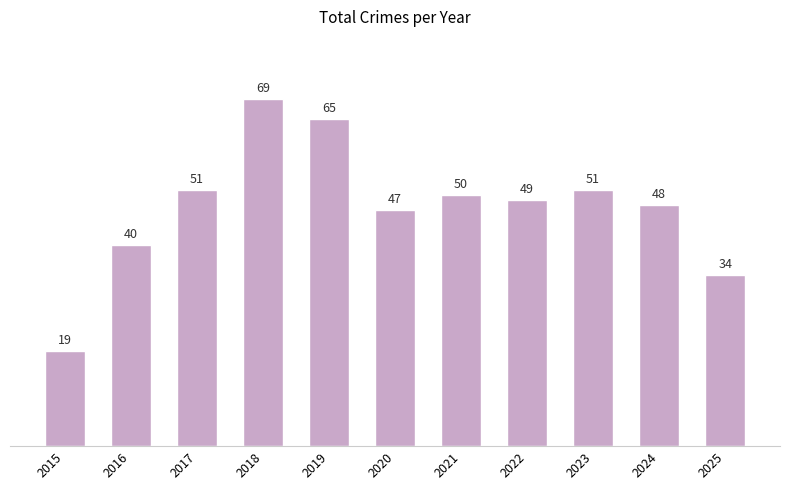

How many data points are less than 49?

5